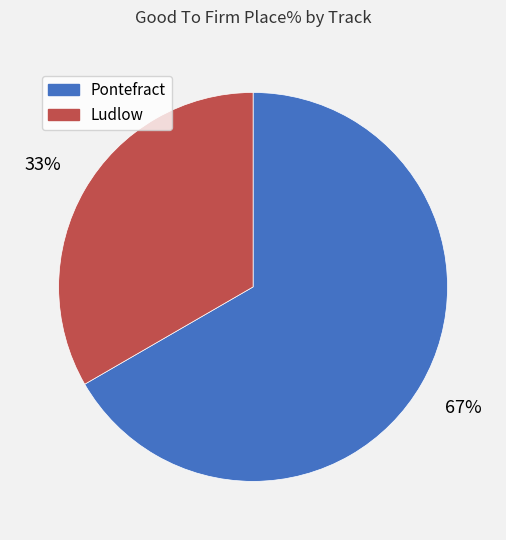

Is the sum of Ludlow and Pontefract greater than half?

Yes